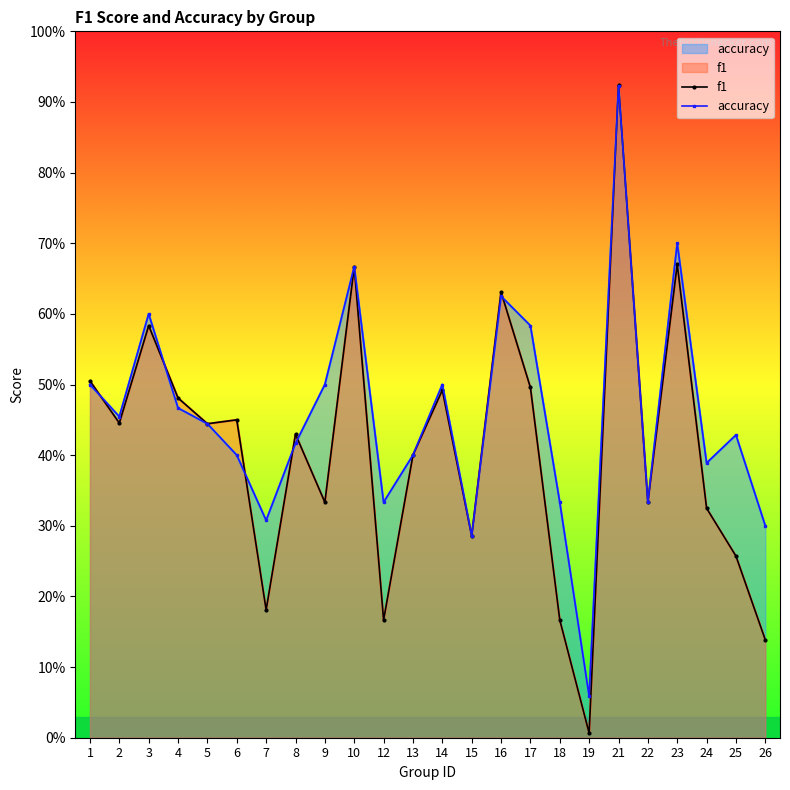

Is the value of f1 at 21 greater than the value of accuracy at 14?

Yes